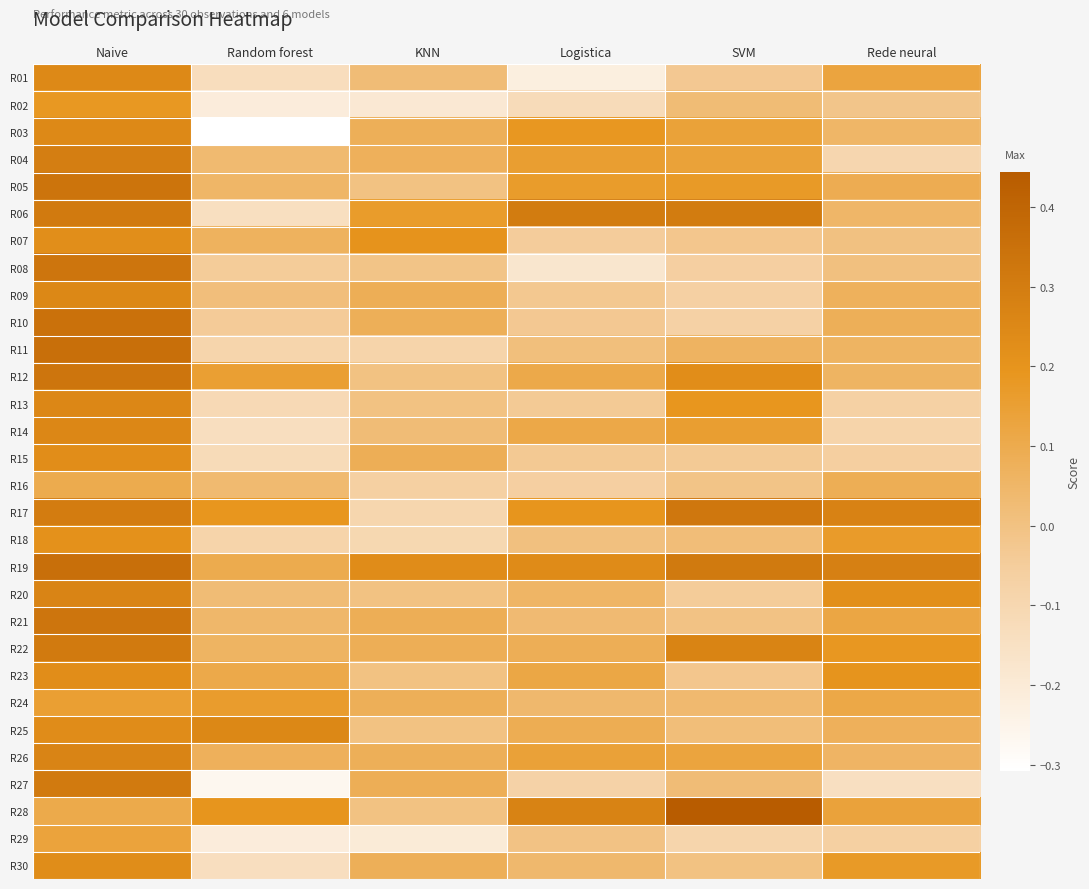

Rank the series by their maximum value, from lowest to highest.

R16, R29, R24, R02, R18, R07, R23, R15, R30, R03, R01, R09, R25, R13, R14, R20, R26, R04, R06, R22, R27, R17, R08, R12, R21, R05, R10, R11, R19, R28